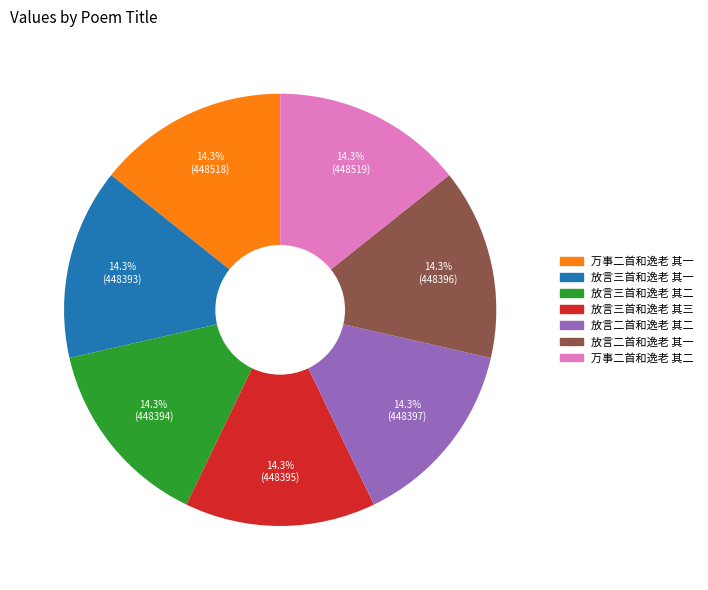

To the nearest percent, what is the average slice percentage?

14%